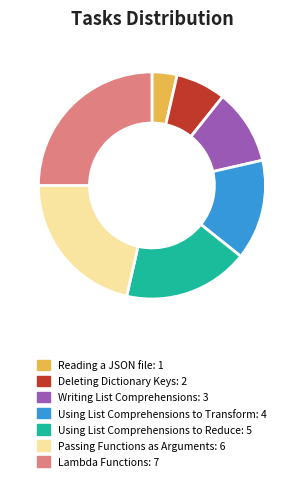

Is the sum of Deleting Dictionary Keys and Reading a JSON file greater than half?

No